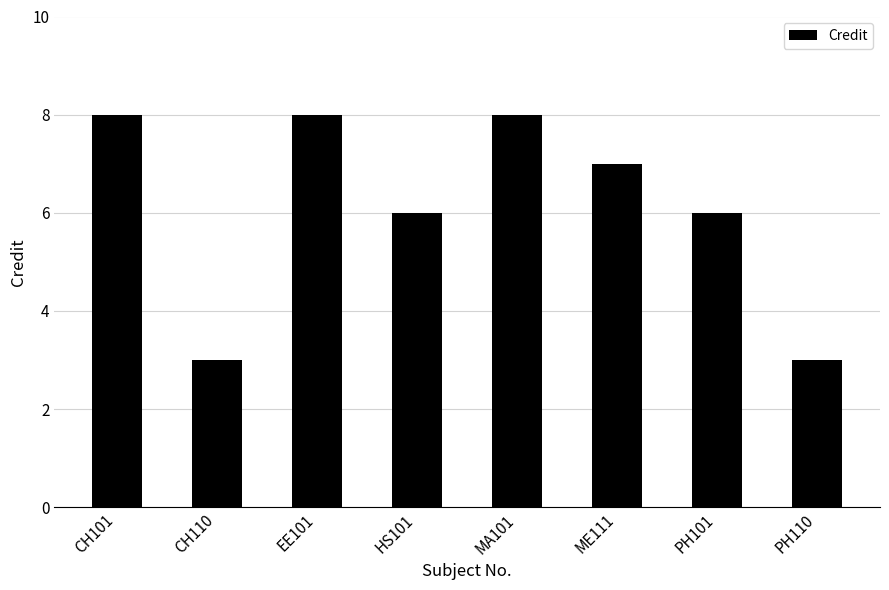

What is the maximum value shown in the chart?

8